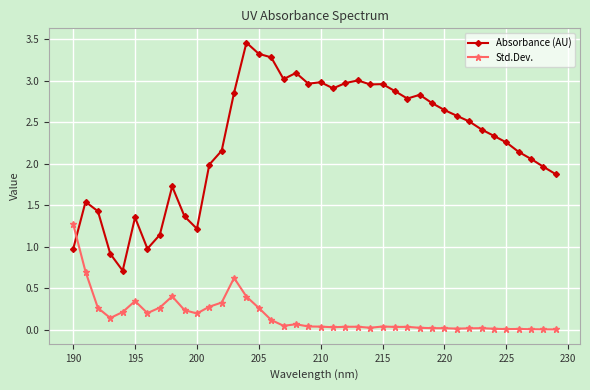

Rank the series by their maximum value, from lowest to highest.

Std.Dev., Absorbance (AU)